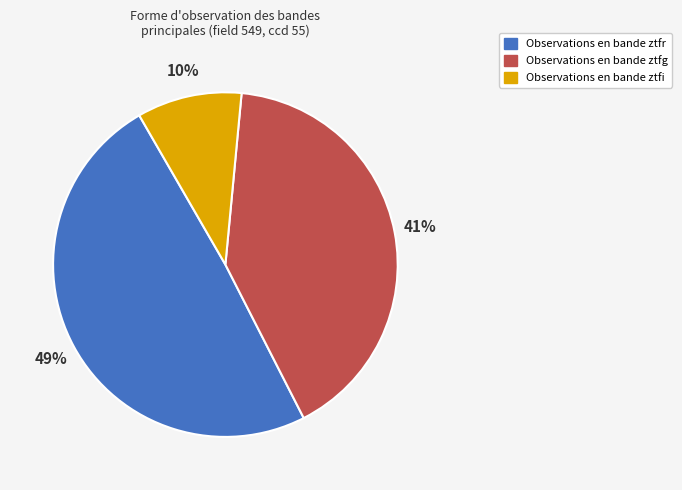

To the nearest percent, what is the difference between the largest and smallest slice percentages?

39%